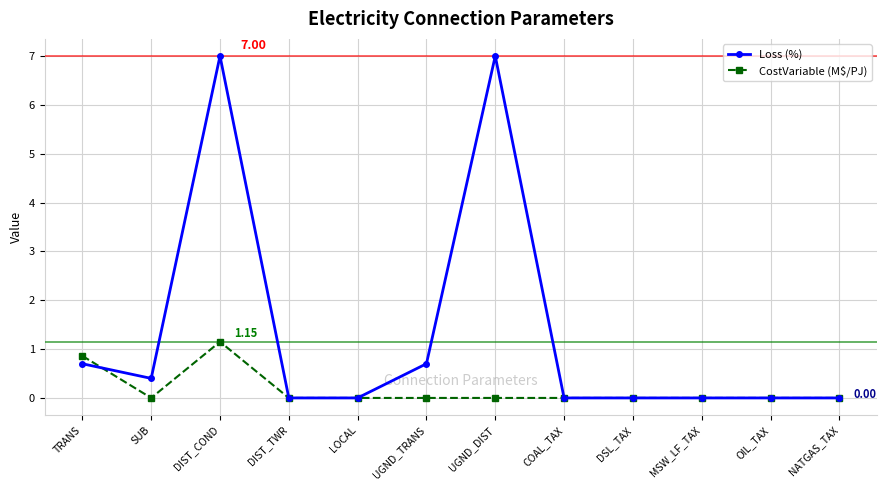

List the series in order of their peak value, lowest first.

CostVariable (M$/PJ), Loss (%)